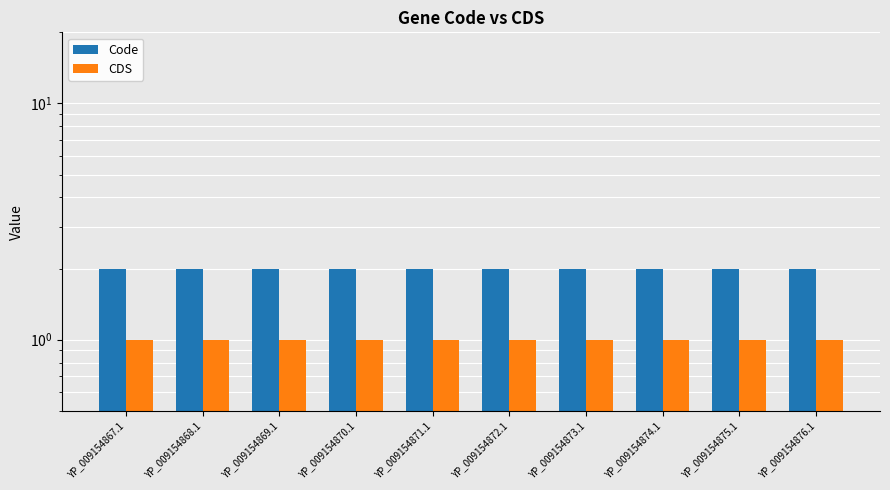

How many bars are there in total?

20